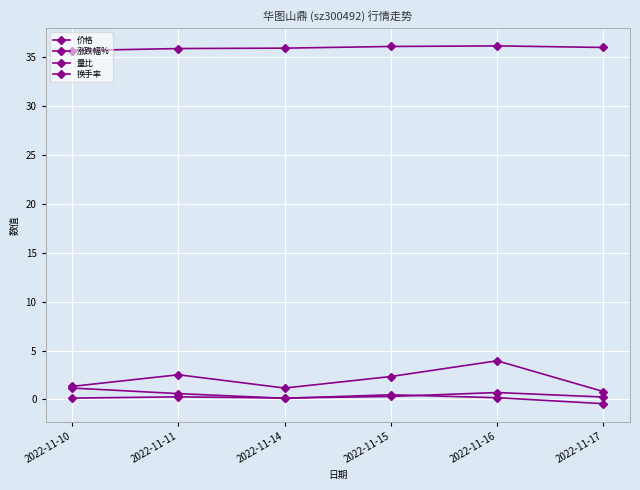

What is the maximum value shown in the chart?

36.2